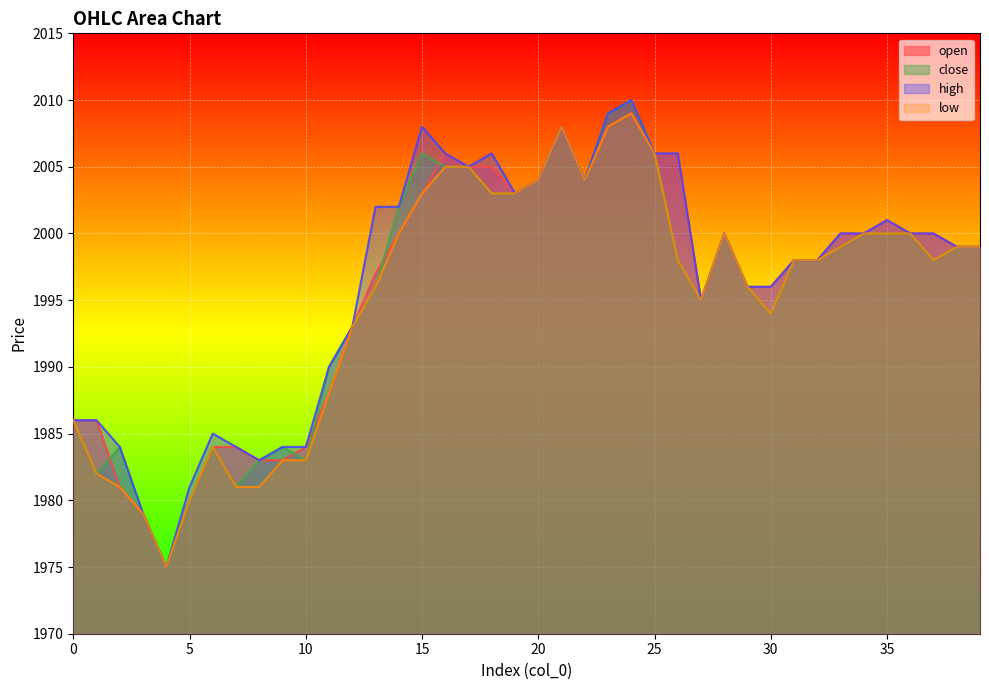

What is the maximum value shown in the chart?

2010